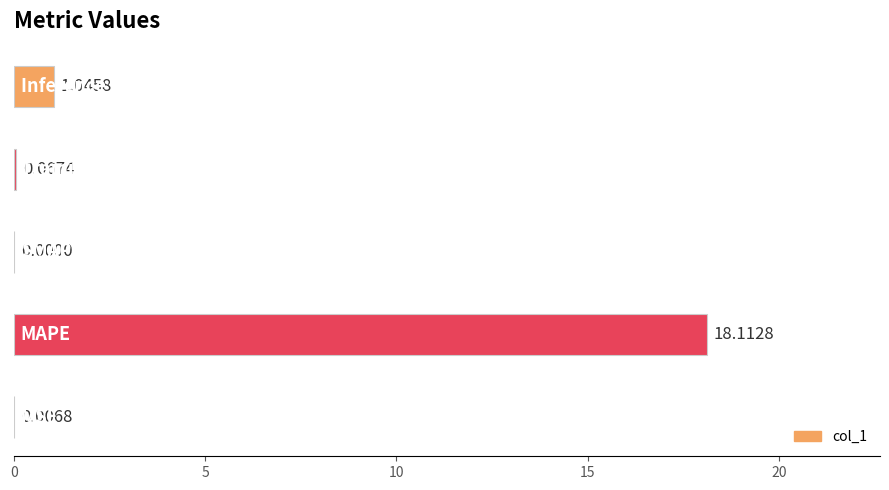

What is the sum of all values?

19.2